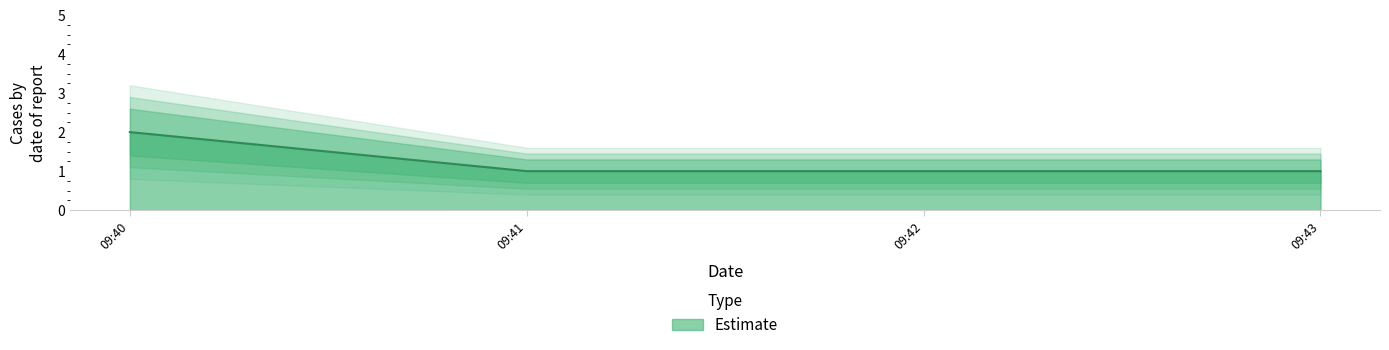

Count the values in the range 1 to 2.

4